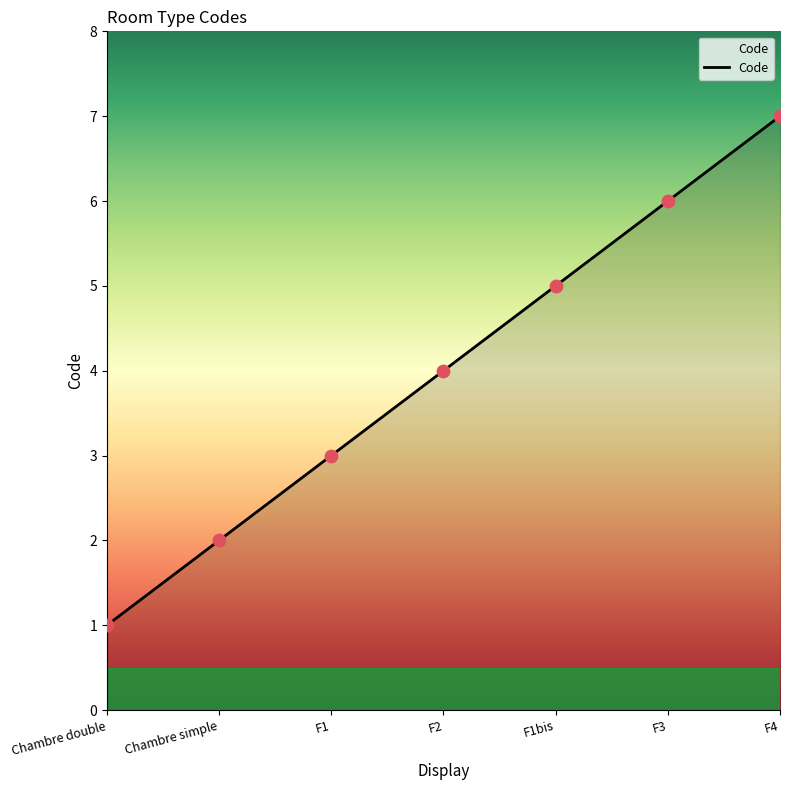

What is the change in value from F1bis to F3?

+1